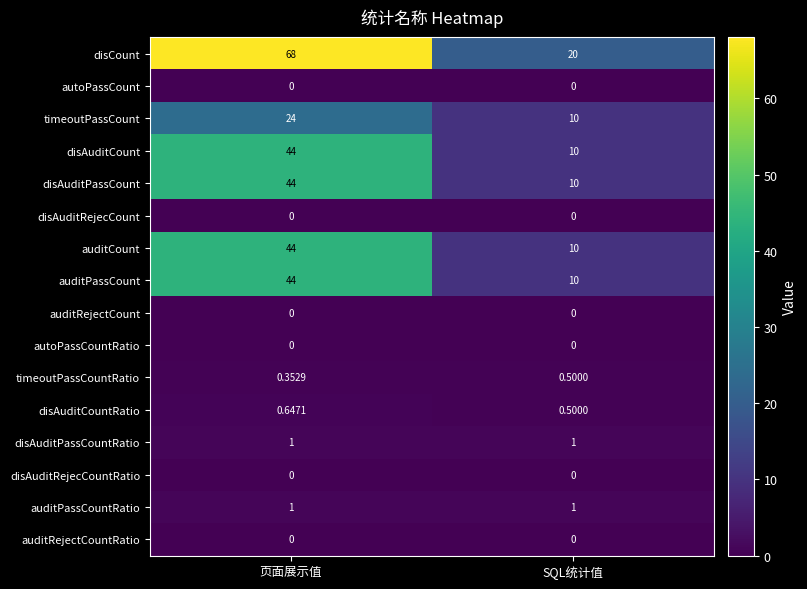

What is the total value across all series at 页面展示值?

271.0